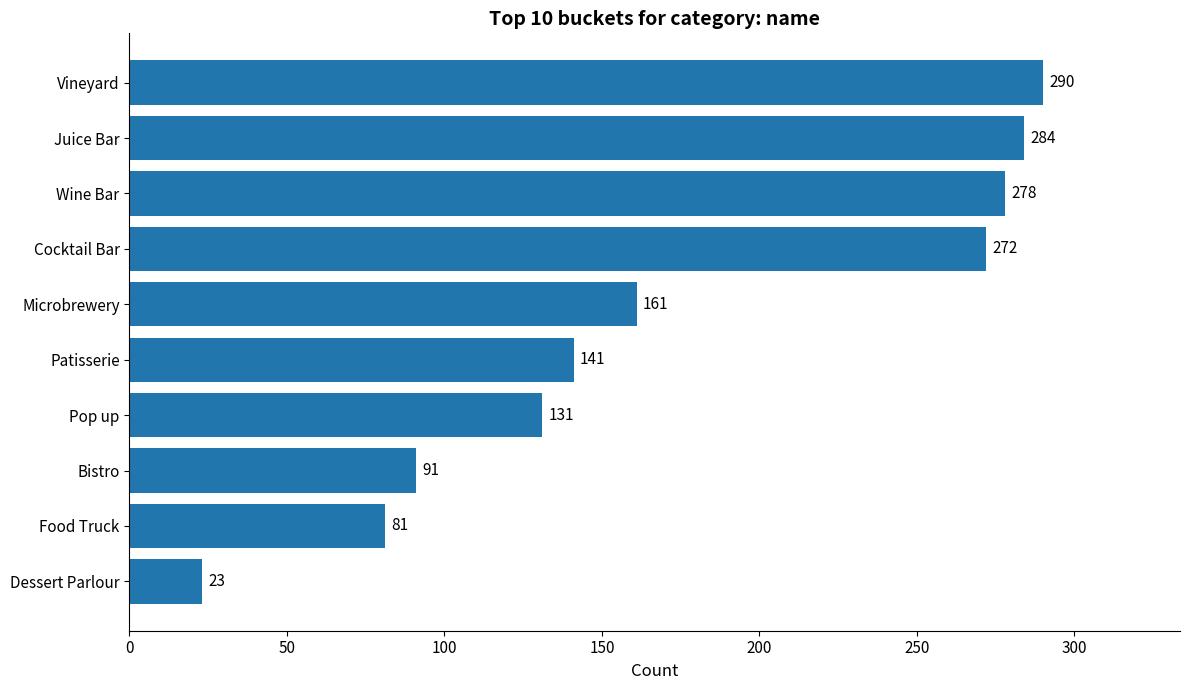

What is the average value?

175